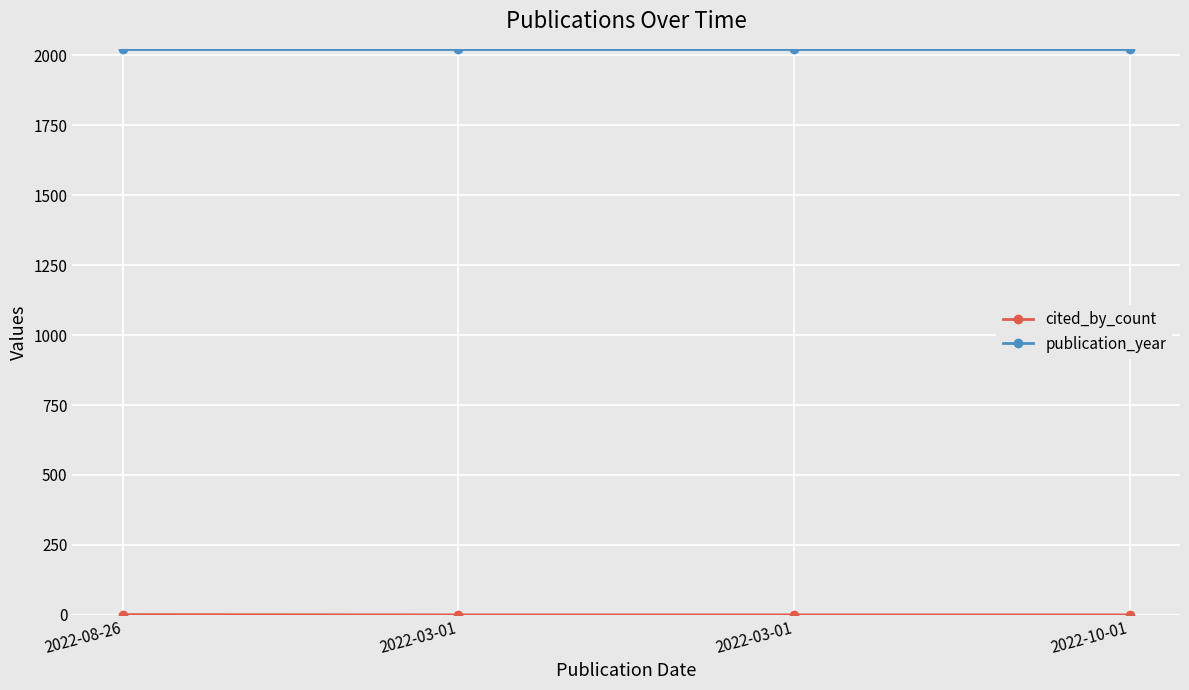

How many lines are shown in the chart?

2